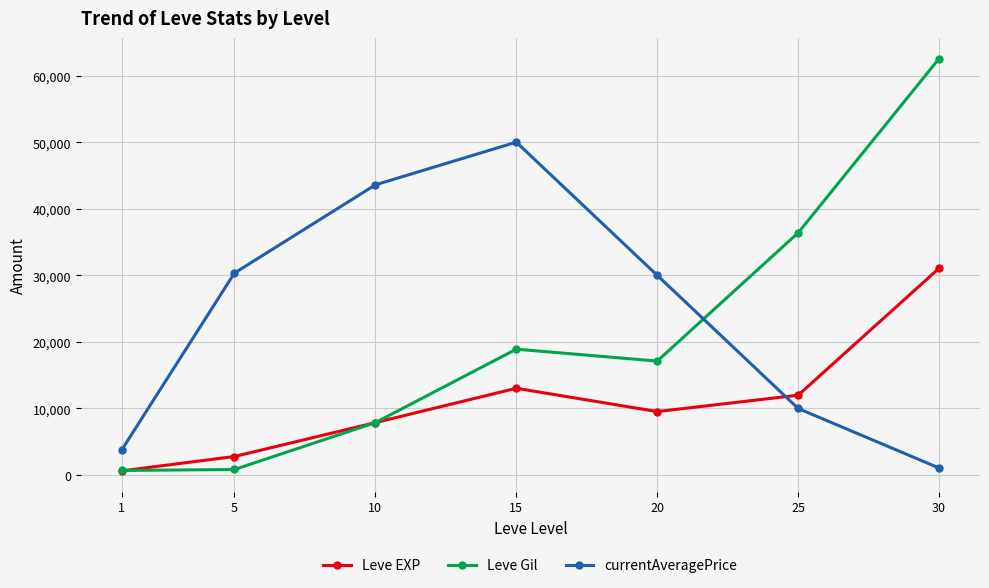

What is the value of the Leve EXP point at the 1st from the left?

630